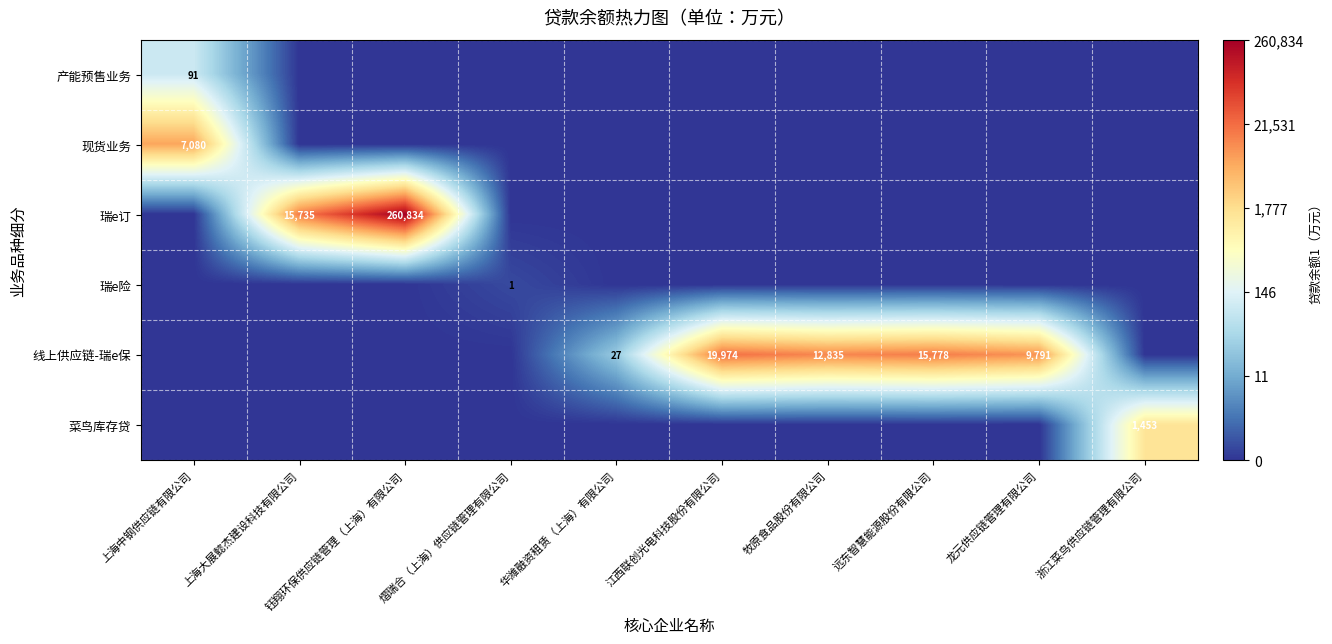

True or false: 菜鸟库存贷 has a value of 664 at 浙江菜鸟供应链管理有限公司.

False